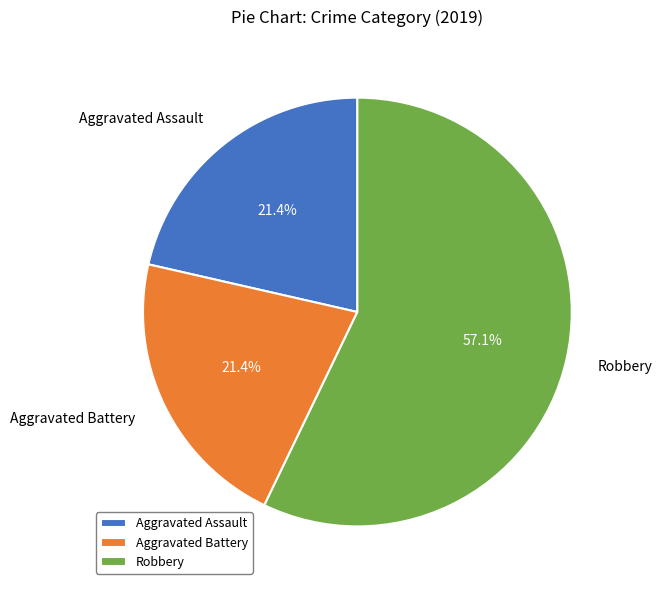

Between Robbery and Aggravated Assault, which is larger?

Robbery